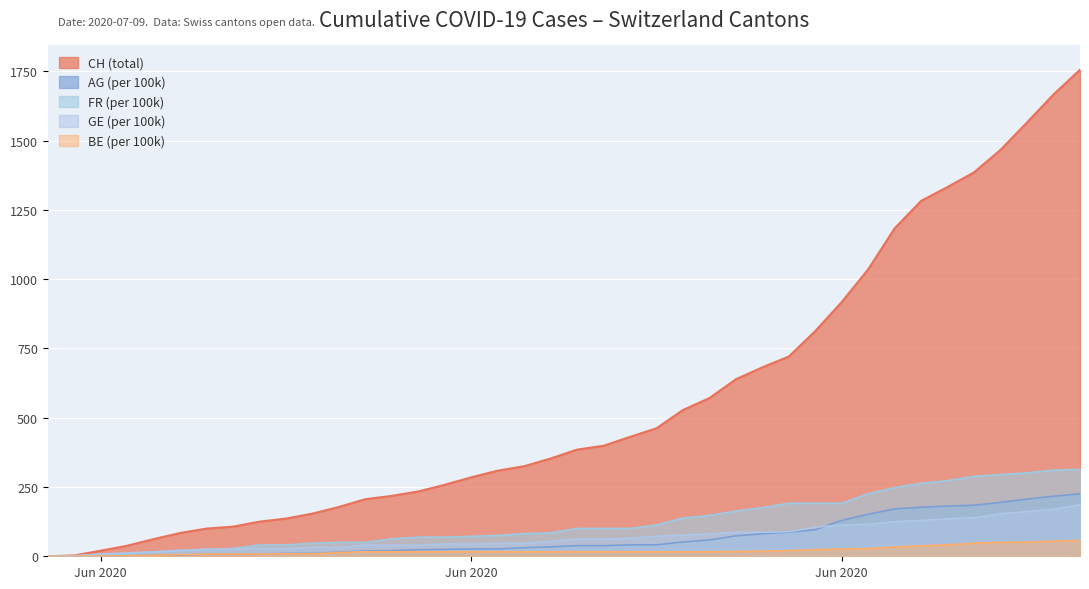

Reading left to right, extract all data points from this chart.

CH (total): 0.0	3.0	20.0	38.0	62.0	84.0	100.0	107.0	125.0	136.0	154.0	178.0	206.0	218.0	234.0	258.0	285.0	309.0	325.0	353.0	385.0	399.0	431.0	462.0	528.0	571.0	639.0	682.0	721.0	813.0	918.0	1036.0	1184.0	1283.0	1333.0	1386.0	1467.0	1566.0	1667.0	1756.0
AG_pc: 0.0	0.0	0.0	1.5	4.4	4.4	7.4	7.4	7.4	10.3	10.3	14.7	19.2	20.6	23.6	25.1	26.5	26.5	31.0	33.9	38.3	38.3	41.3	41.3	51.6	59.0	73.7	81.1	87.0	95.8	129.8	151.9	171.0	176.9	181.4	184.3	194.6	206.4	216.7	225.6
FR_pc: 0.0	0.0	6.3	9.4	15.7	22.0	22.0	28.2	40.8	40.8	47.1	50.2	50.2	62.8	69.0	69.0	72.2	75.3	81.6	84.7	100.4	100.4	100.4	113.0	138.1	147.5	163.2	175.7	191.4	191.4	191.4	225.9	247.9	263.6	273.0	288.7	294.9	301.2	310.6	313.8
GE_pc: 0.0	2.0	8.1	12.1	16.2	20.2	26.2	26.2	28.3	28.3	32.3	32.3	40.4	40.4	40.4	44.4	44.4	46.4	46.4	54.5	62.6	62.6	64.6	72.7	76.7	80.8	86.8	86.8	88.8	105.0	113.1	115.1	125.2	129.2	135.3	139.3	153.5	161.5	169.6	185.8
BE_pc: 0.0	0.0	1.0	1.9	3.9	5.8	7.7	7.7	7.7	8.7	8.7	13.5	16.4	16.4	16.4	16.4	16.4	16.4	16.4	16.4	16.4	16.4	16.4	16.4	16.4	16.4	17.4	18.4	20.3	24.2	26.1	28.0	33.8	37.7	41.5	47.3	50.2	51.2	55.1	57.0